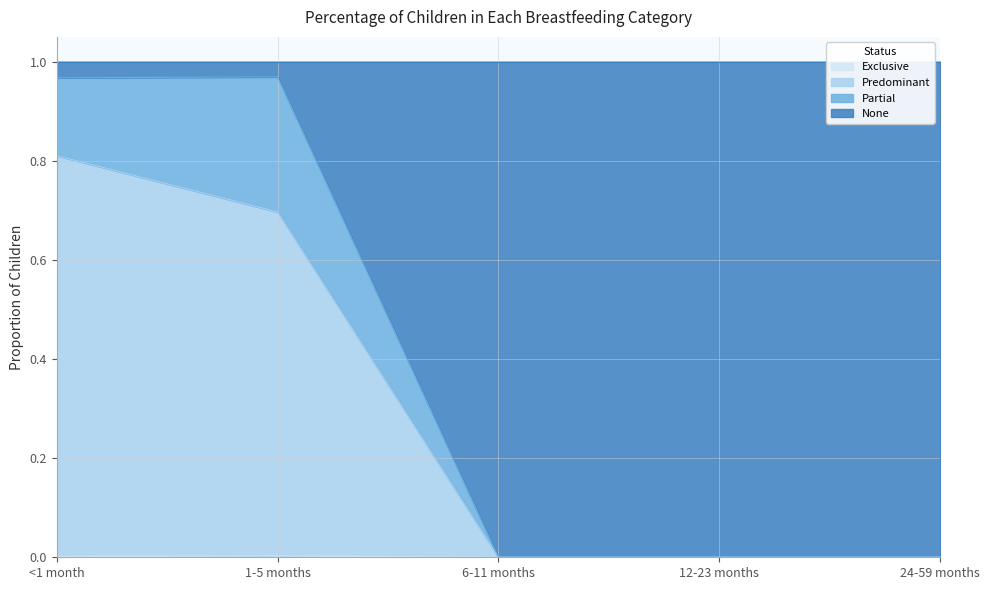

What is the value of the None point at the 1st from the left?

1.0